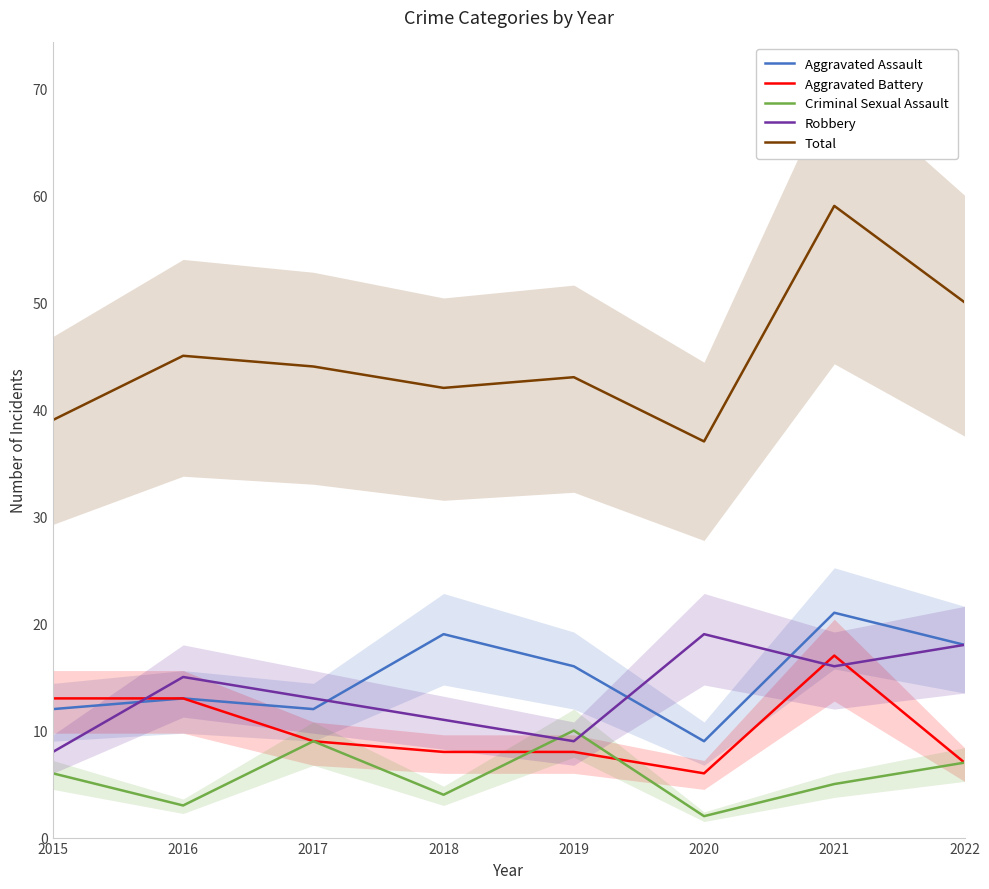

What is the average value of the Total series?

45